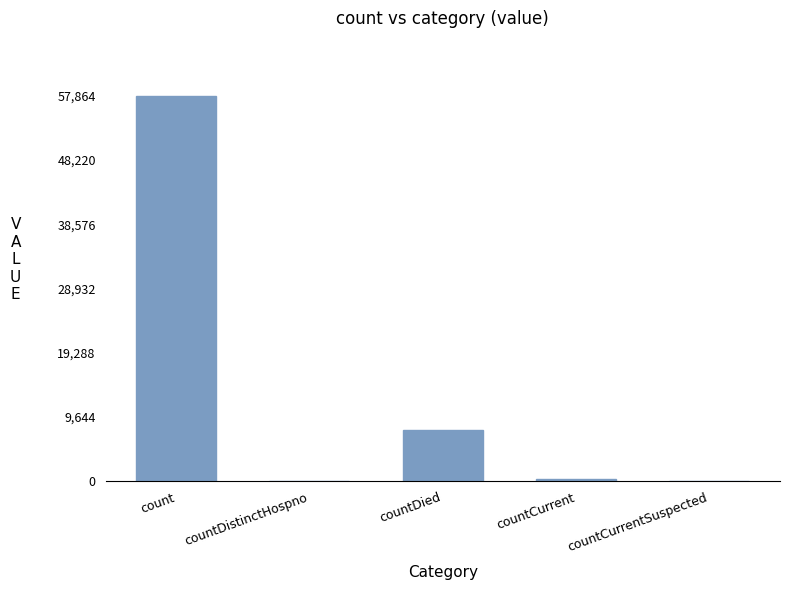

How many categories are shown in the chart?

5